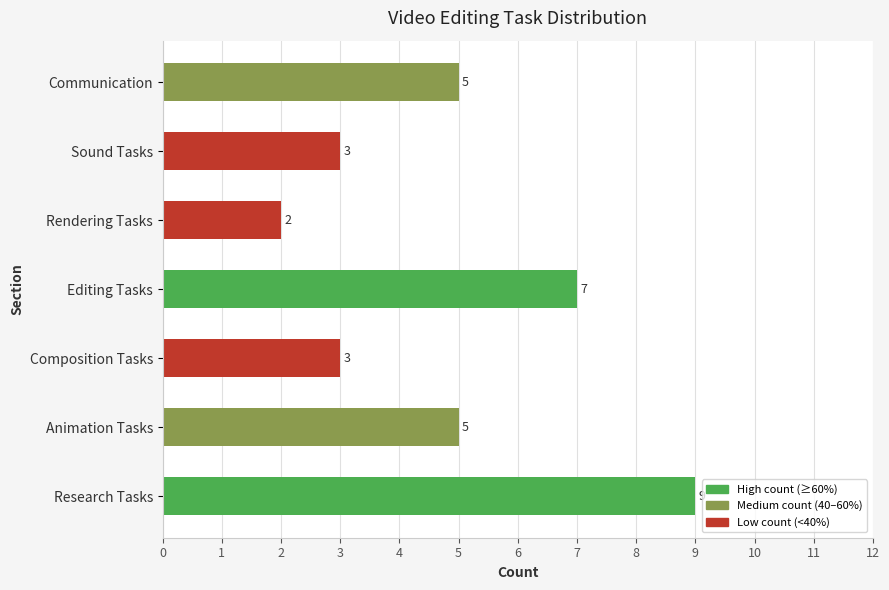

How many values are between 3 and 7?

5